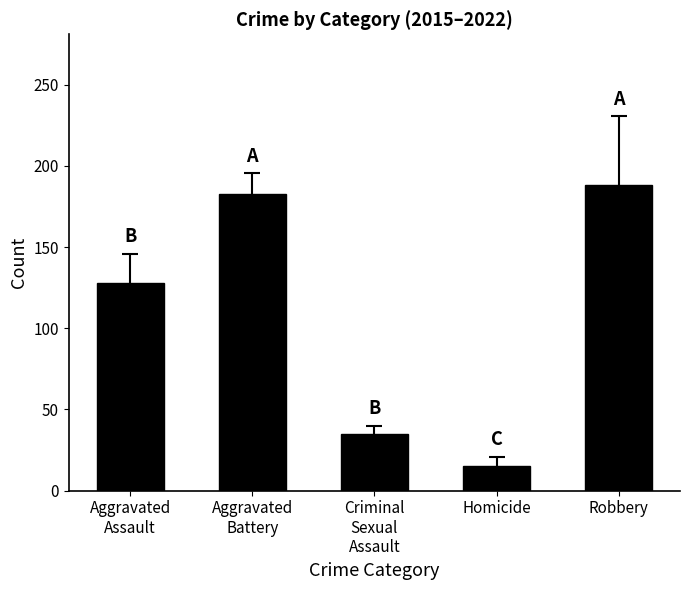

Reading right to left, extract all data points from this chart.

188.5	15.4	35.1	182.5	127.9